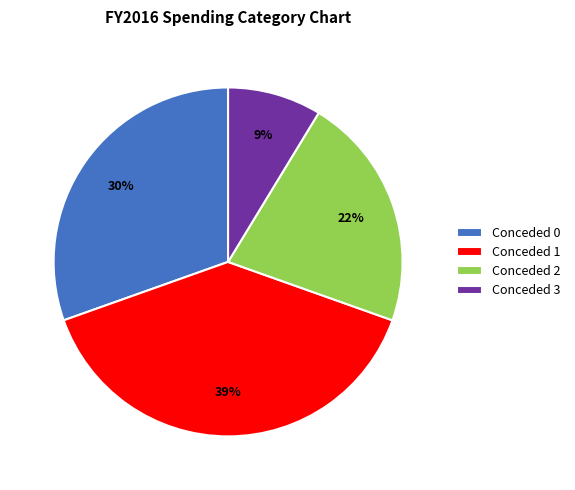

Is the sum of Conceded 2 and Conceded 1 greater than half?

Yes